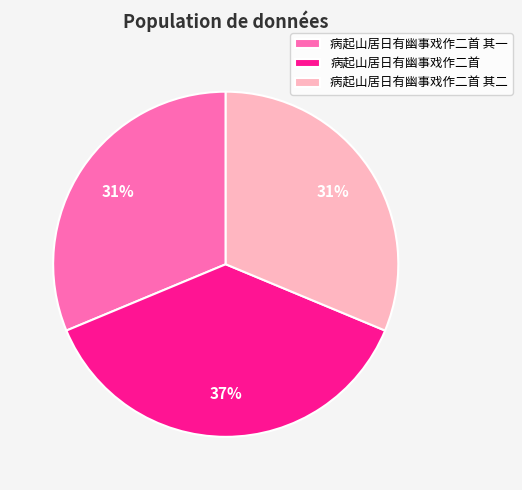

Which slice is the largest?

病起山居日有幽事戏作二首